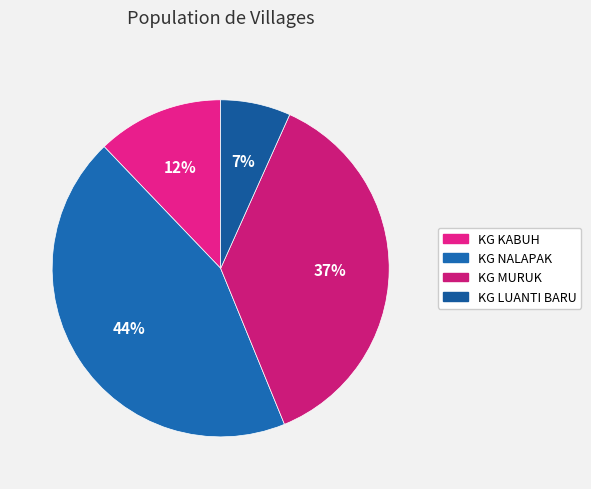

Is the sum of KG MURUK and KG NALAPAK greater than half?

Yes